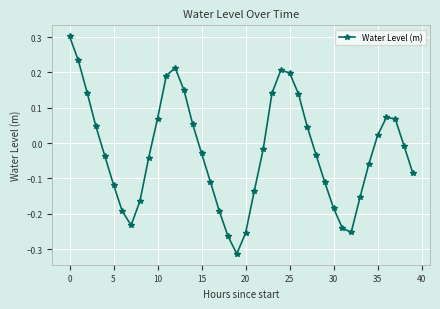

What is the maximum value shown in the chart?

0.3